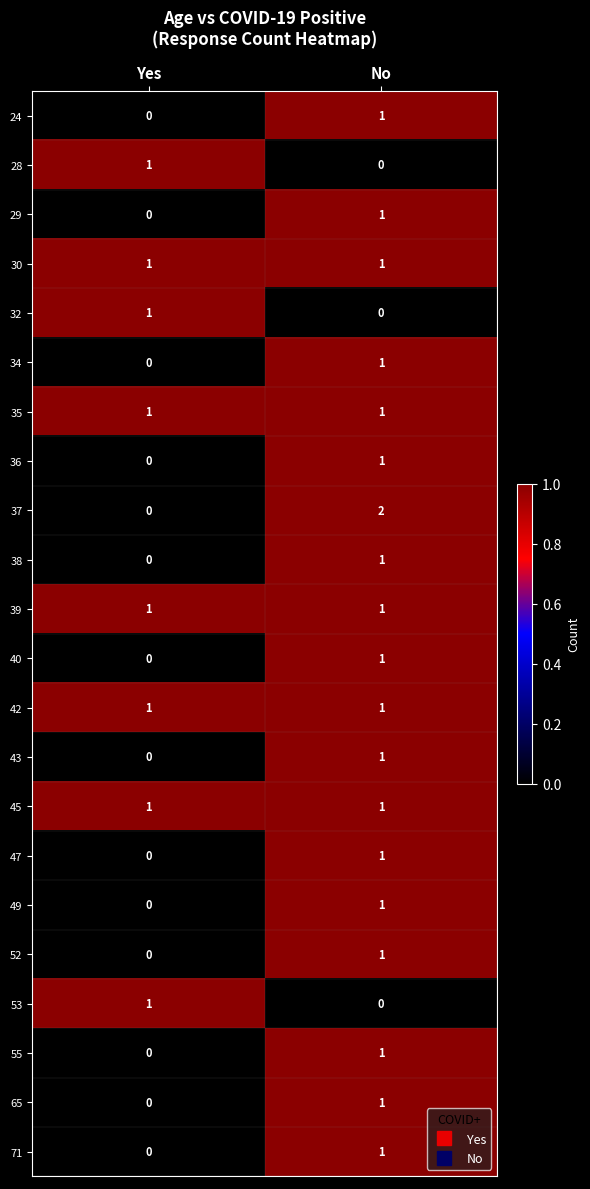

Rank the categories by 24 value from lowest to highest.

Yes, No